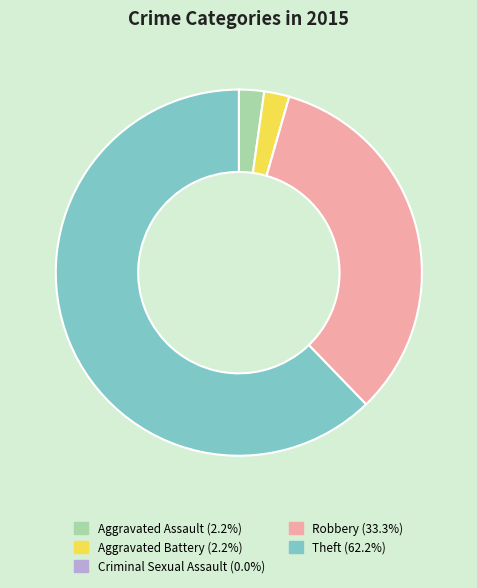

Which has a higher value, Aggravated Assault or Theft?

Theft